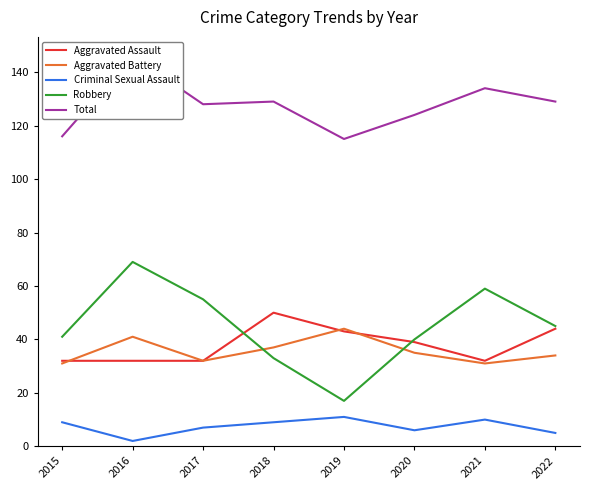

Reading left to right, transcribe all the data shown in this chart.

Aggravated Assault: 2015=32	2016=32	2017=32	2018=50	2019=43	2020=39	2021=32	2022=44
Aggravated Battery: 2015=31	2016=41	2017=32	2018=37	2019=44	2020=35	2021=31	2022=34
Criminal Sexual Assault: 2015=9	2016=2	2017=7	2018=9	2019=11	2020=6	2021=10	2022=5
Robbery: 2015=41	2016=69	2017=55	2018=33	2019=17	2020=40	2021=59	2022=45
Total: 2015=116	2016=146	2017=128	2018=129	2019=115	2020=124	2021=134	2022=129